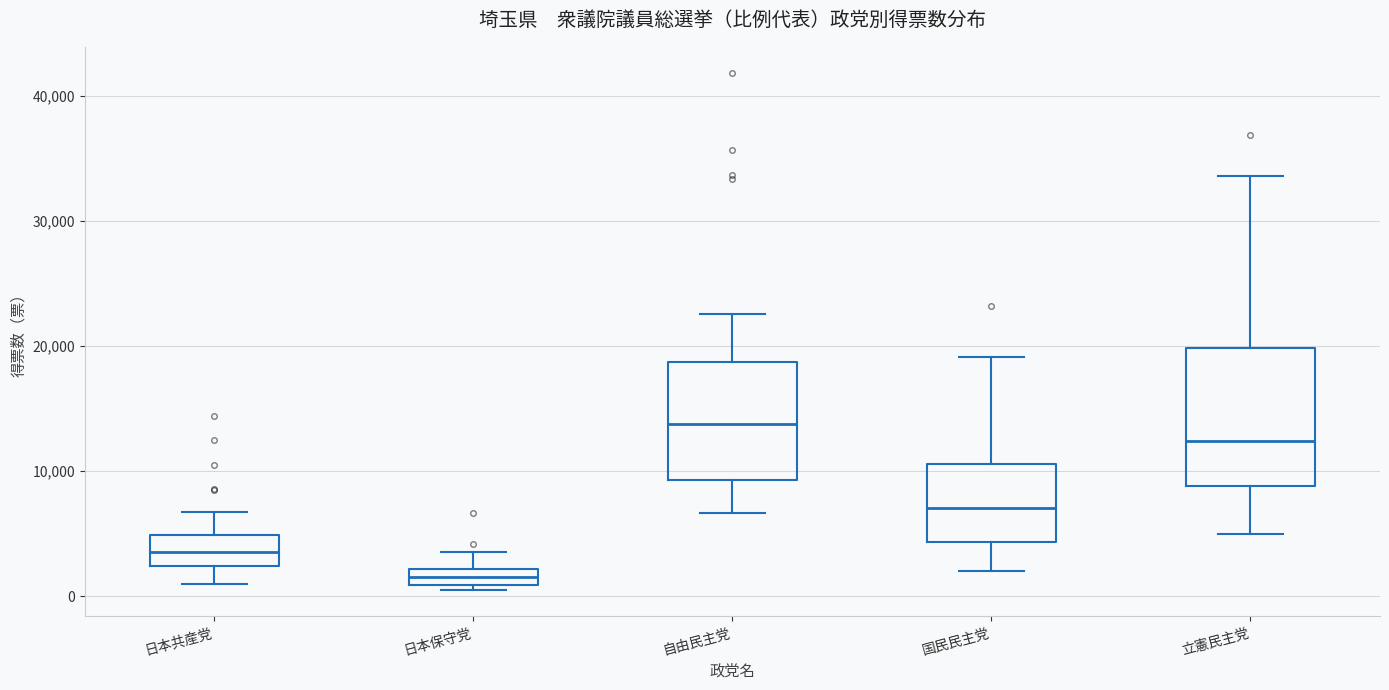

Which box's median line is the lowest?

日本保守党